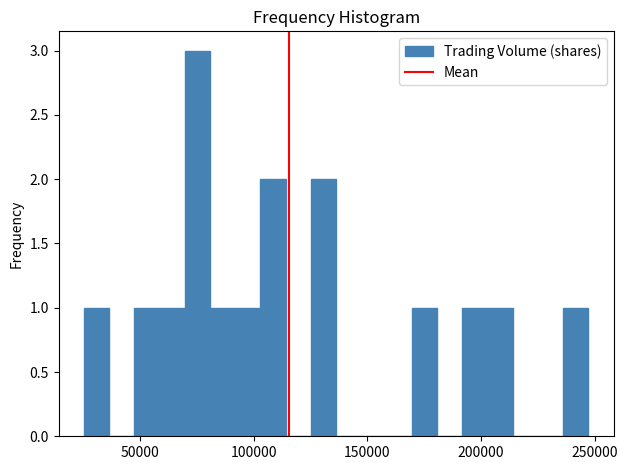

Read against the x-axis, roughly where is the centre of the tallest bar?

75000